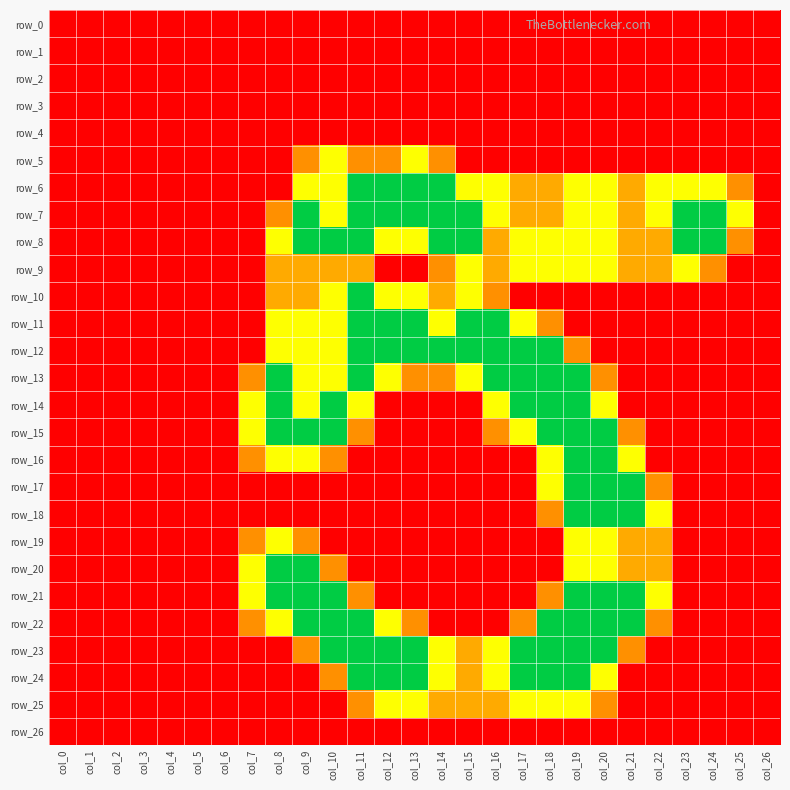

At which category does the chart reach its peak across all series?

col_11